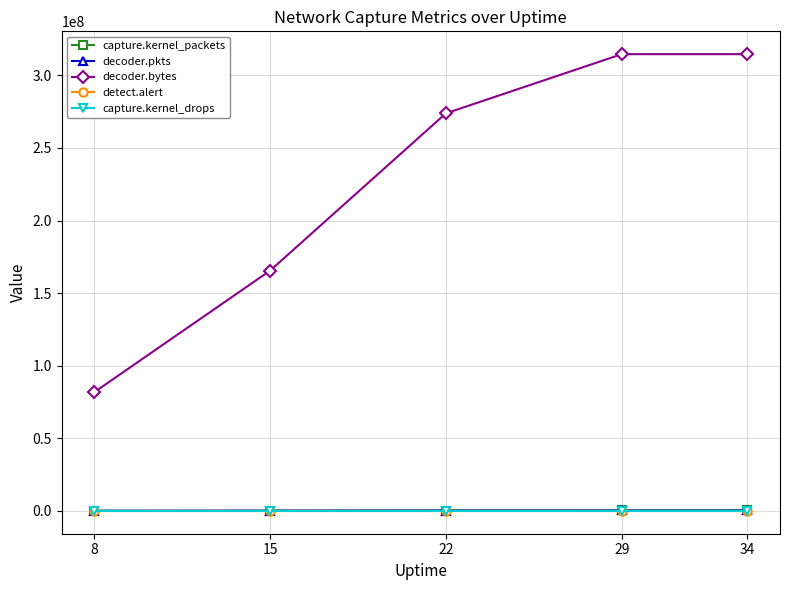

Which series changed the most between 8 and 15?

decoder.bytes